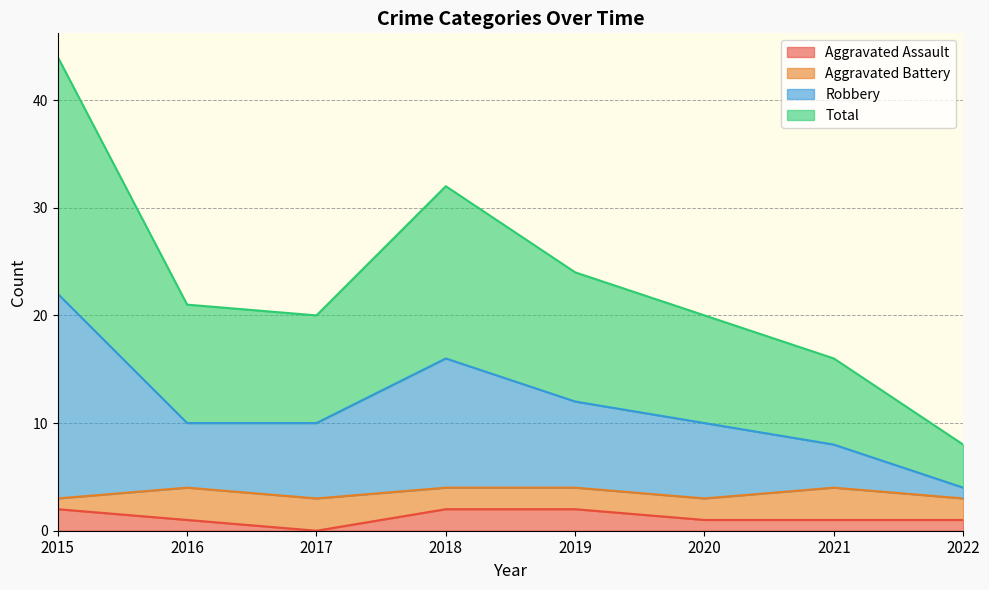

Which category has the lowest value in the Aggravated Assault series?

2017